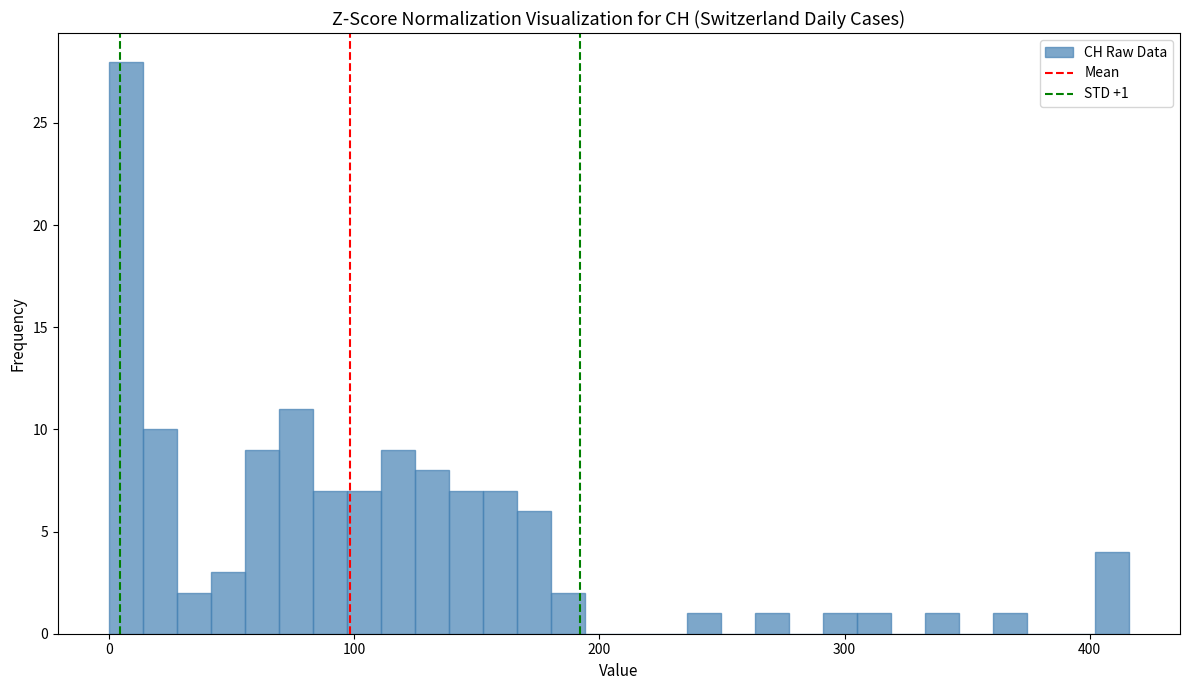

Around what value on the x-axis is the tallest bar? Give the approximate position of its centre, as read against the axis.

10